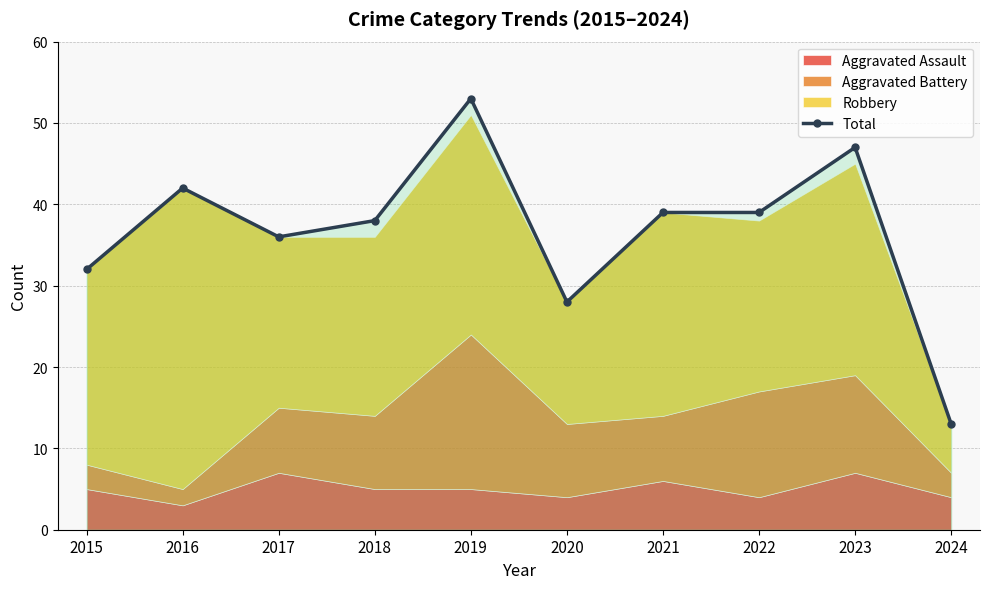

What is the value of the 9th point from the left?

47